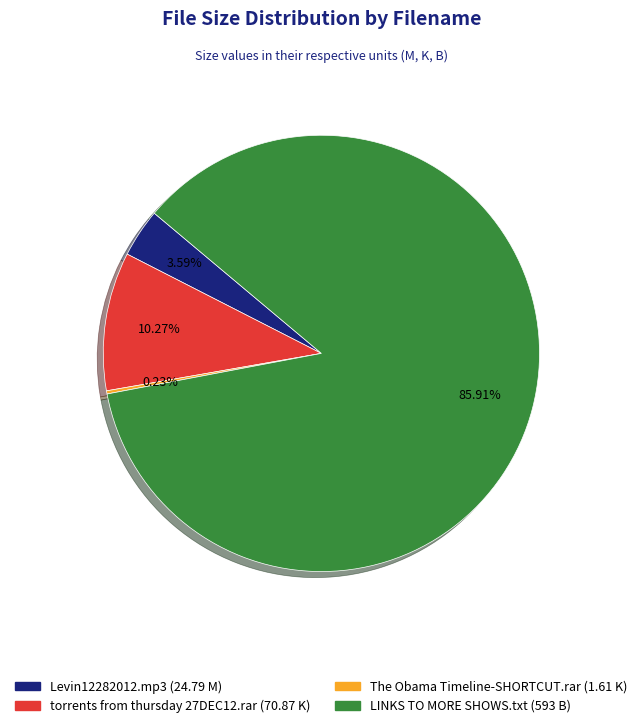

Does Levin12282012.mp3 account for over 50% of the chart?

No